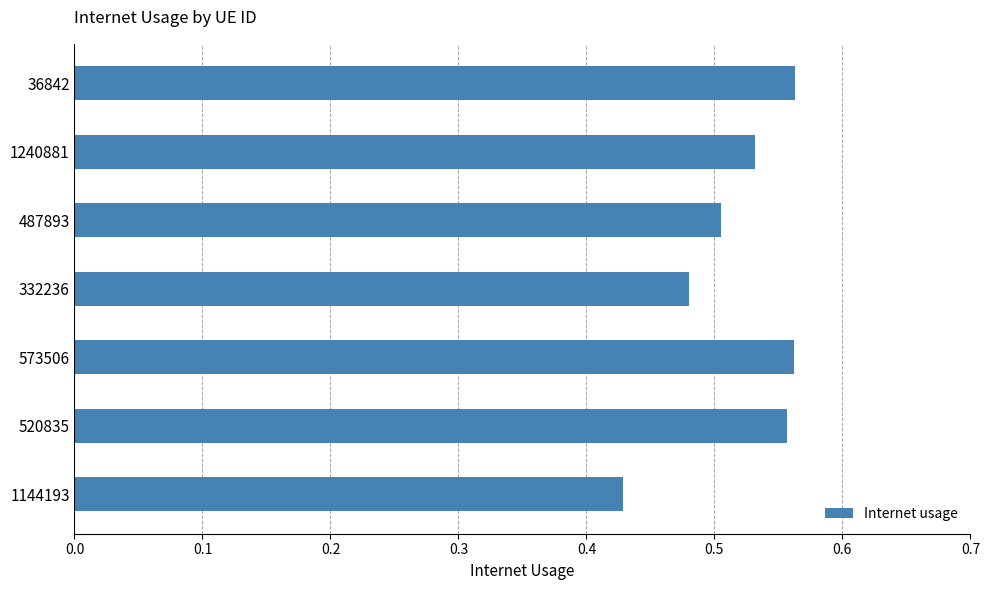

Which label corresponds to the smallest value in the chart?

1144193